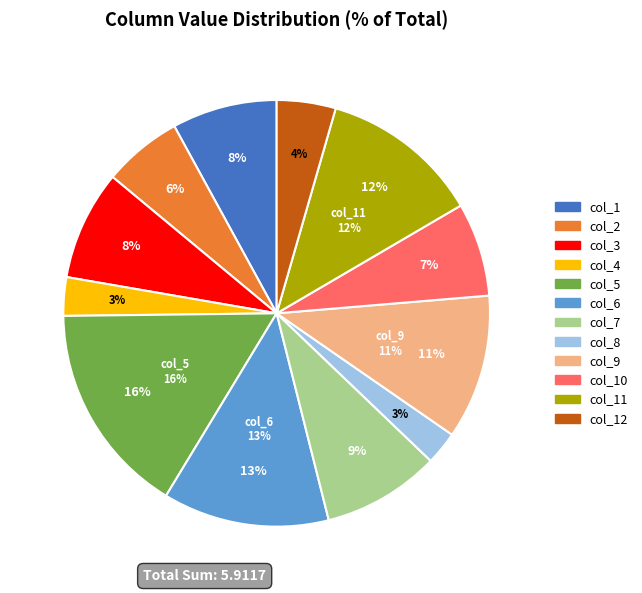

Rank the categories by value from lowest to highest.

col_8, col_4, col_12, col_2, col_10, col_1, col_3, col_7, col_9, col_11, col_6, col_5